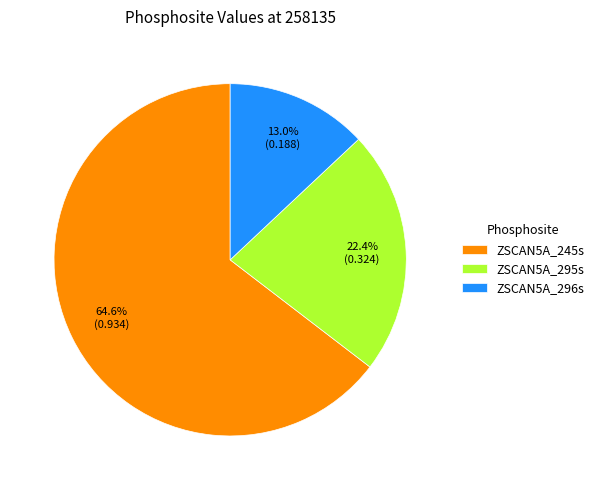

True or false: ZSCAN5A_245s accounts for 65% of the total.

True